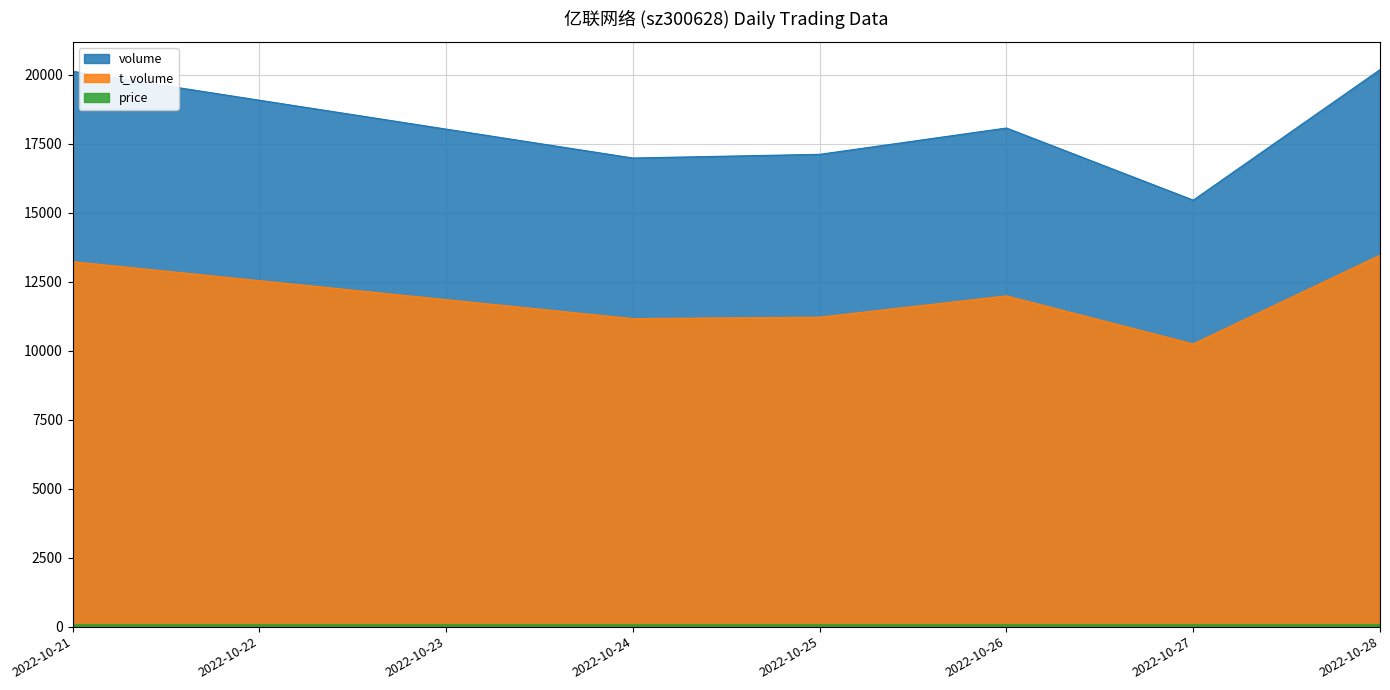

Is it true that volume equals 8222.0 at 2022-10-26?

False